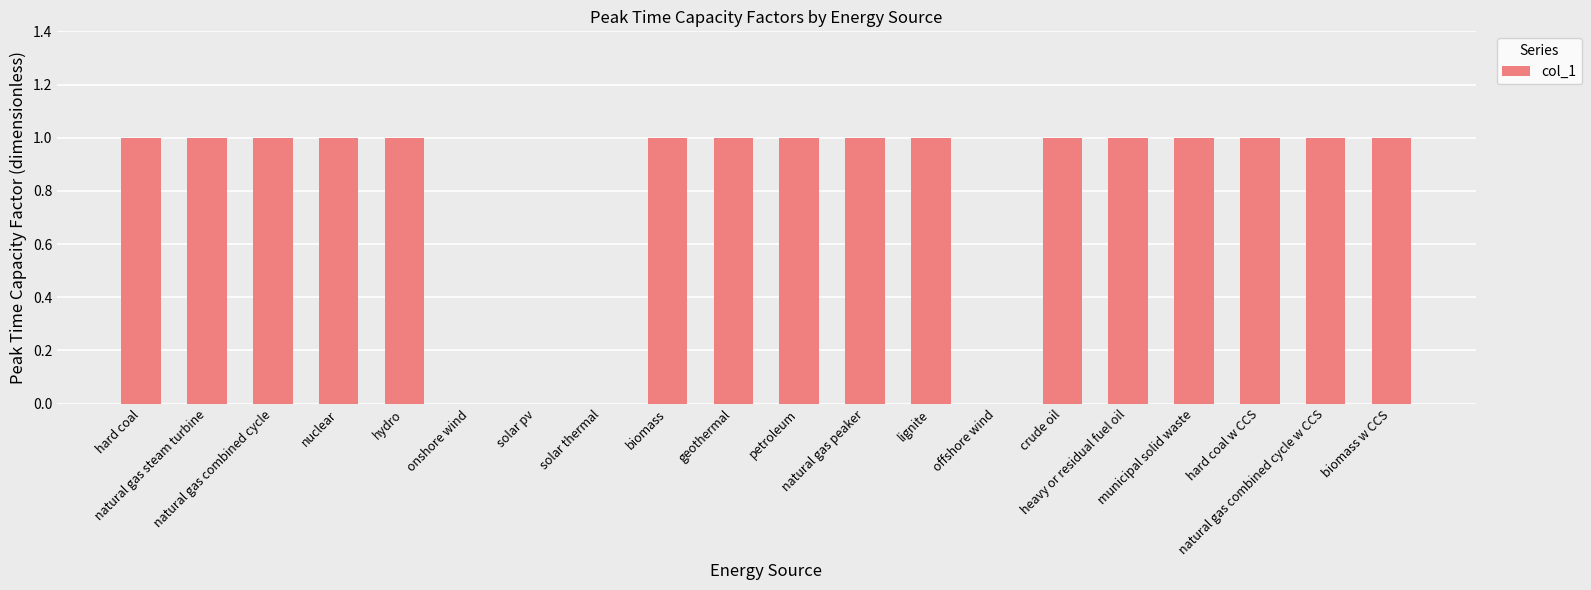

Are the bars horizontal?

No